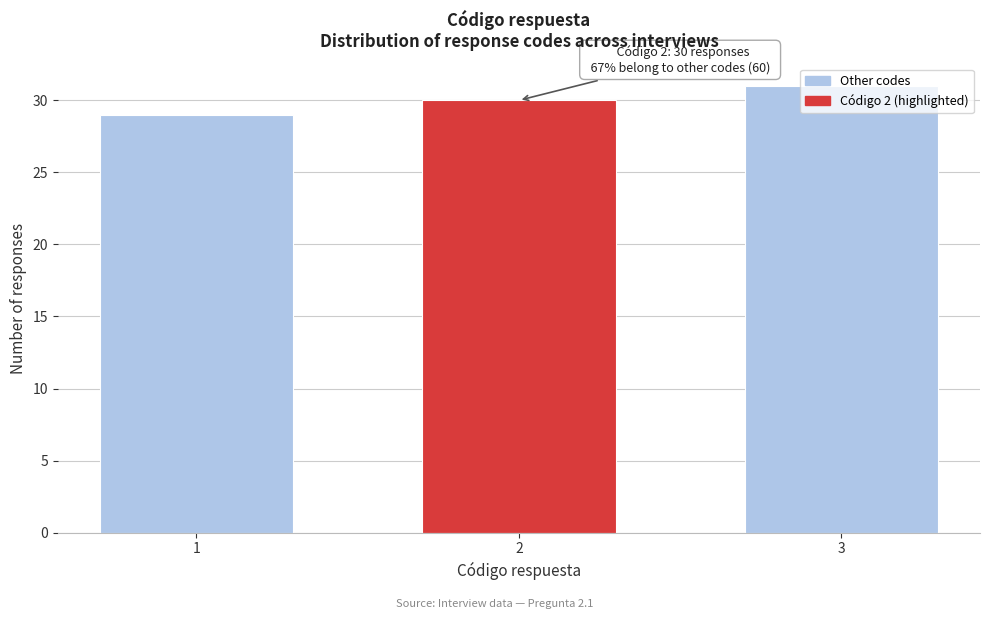

What value does the data have at 2?

30